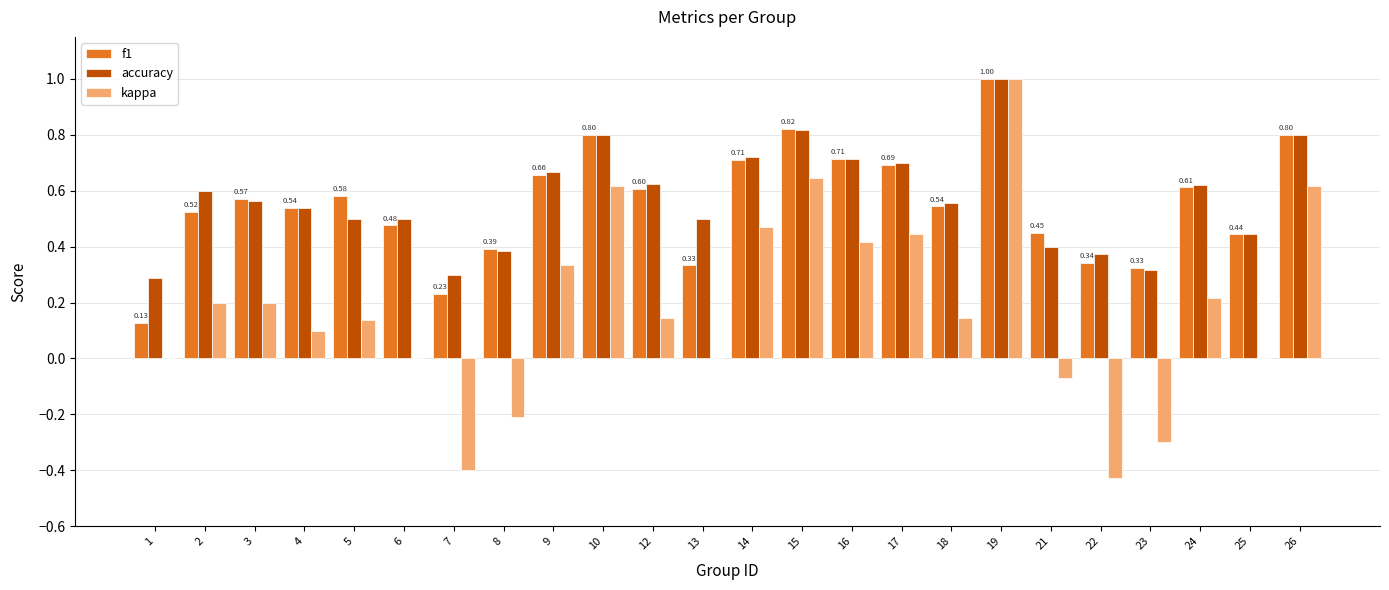

Is the value of f1 at 23 greater than the value of accuracy at 3?

No